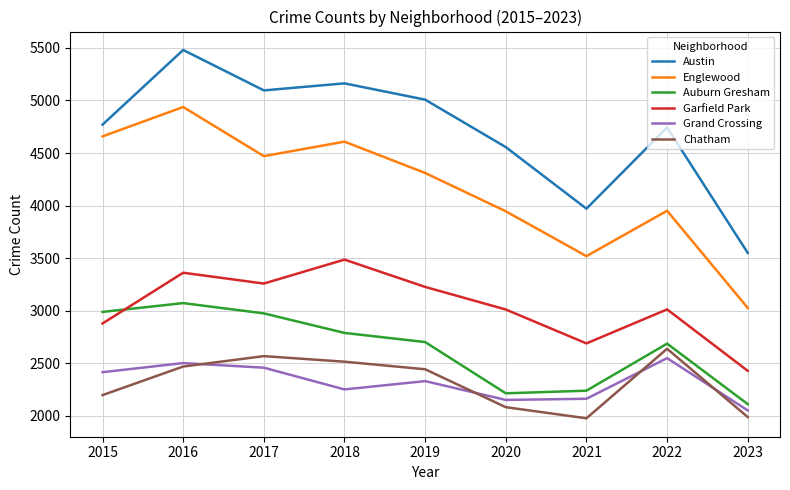

What is the sum of the Austin values at 2018 and 2015?

9933